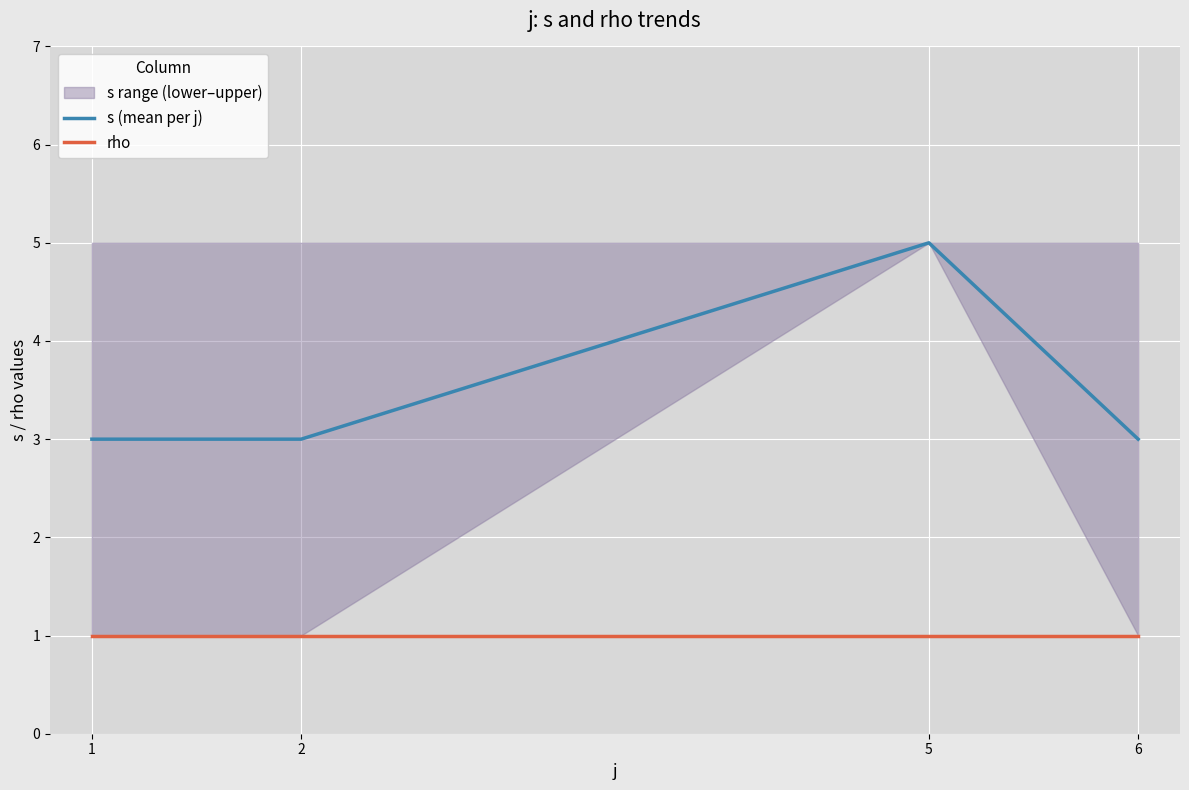

What is the value of the rho point at the 1st from the left?

1